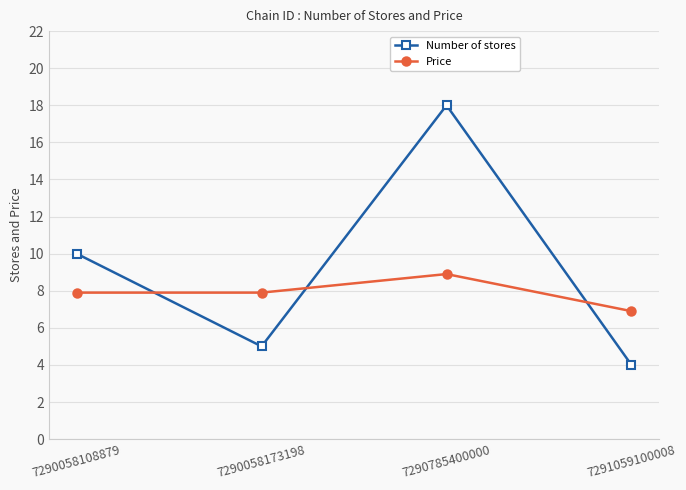

Which label corresponds to the largest value in the chart?

7290785400000